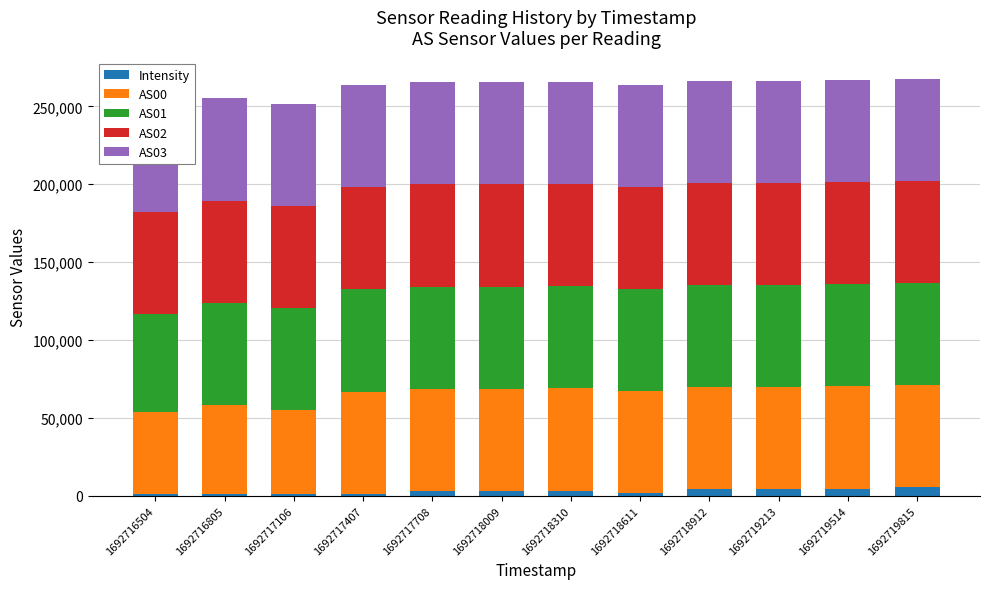

The AS03 series shows 65535.0 at 1692717407. True or false?

True